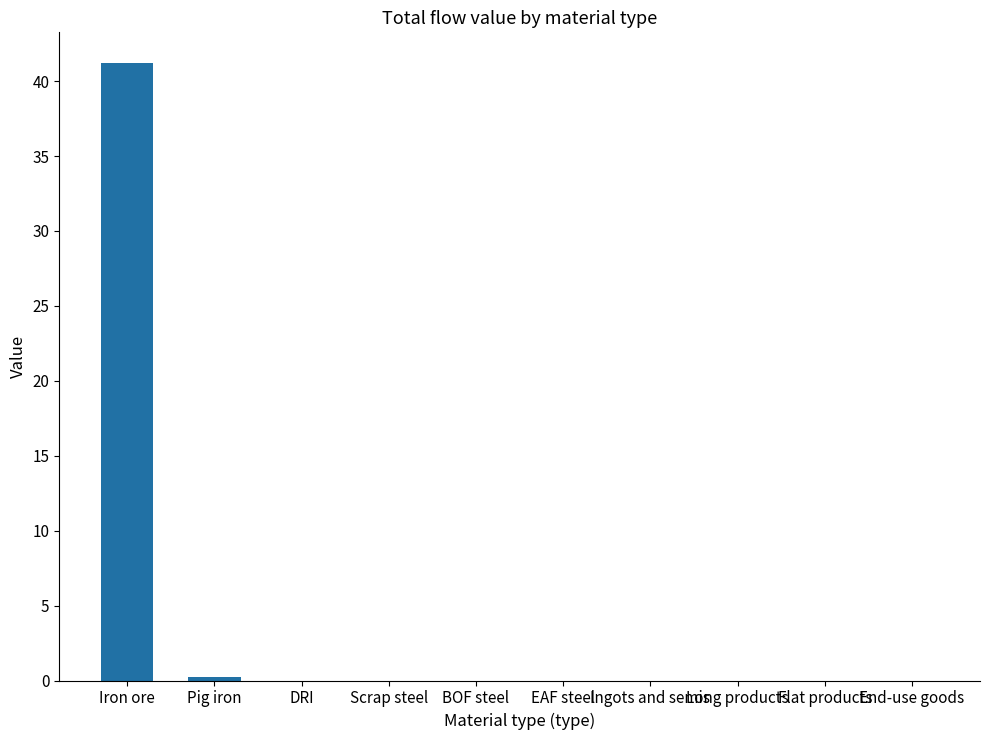

The value at Ingots and semis is 0.0. True or false?

True